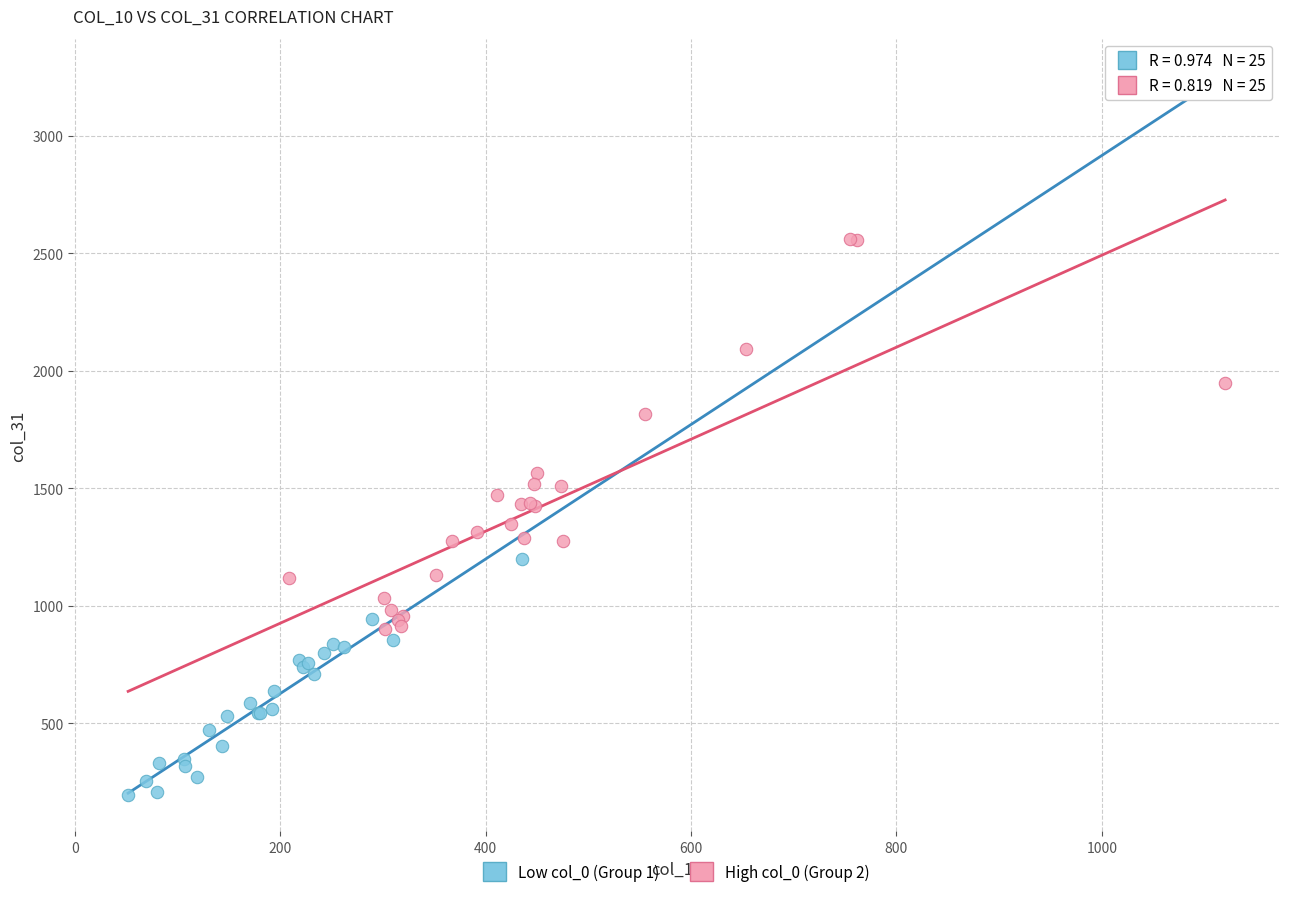

Which series reaches the minimum Y coordinate?

Low col_0 (Group 1)